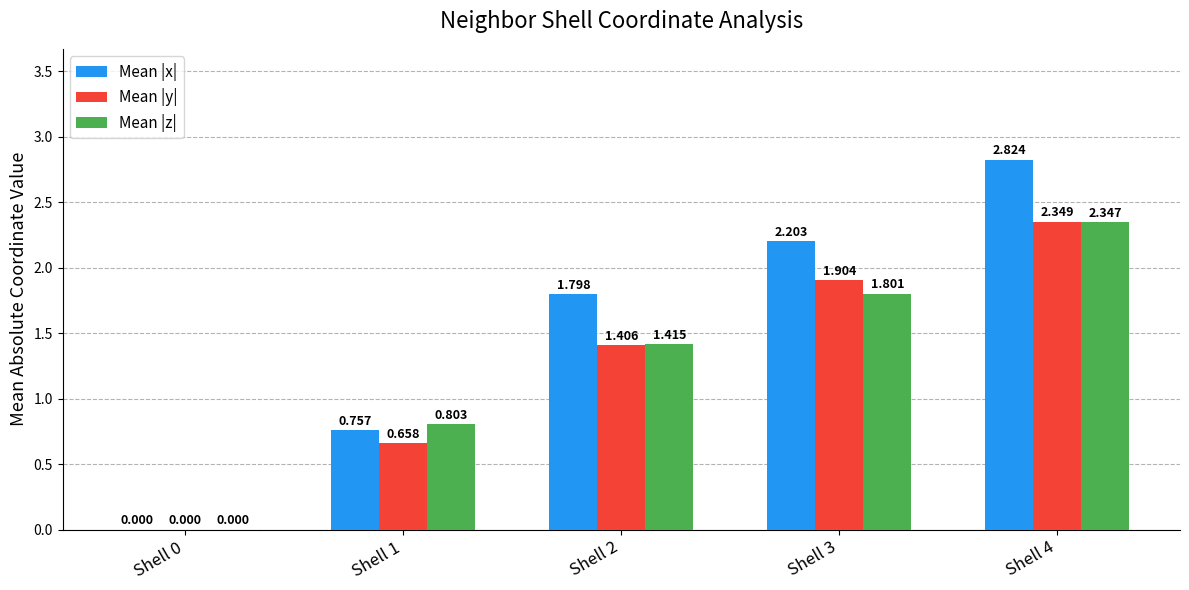

Between Shell 0 and Shell 3, which series saw the biggest shift?

Mean |x|